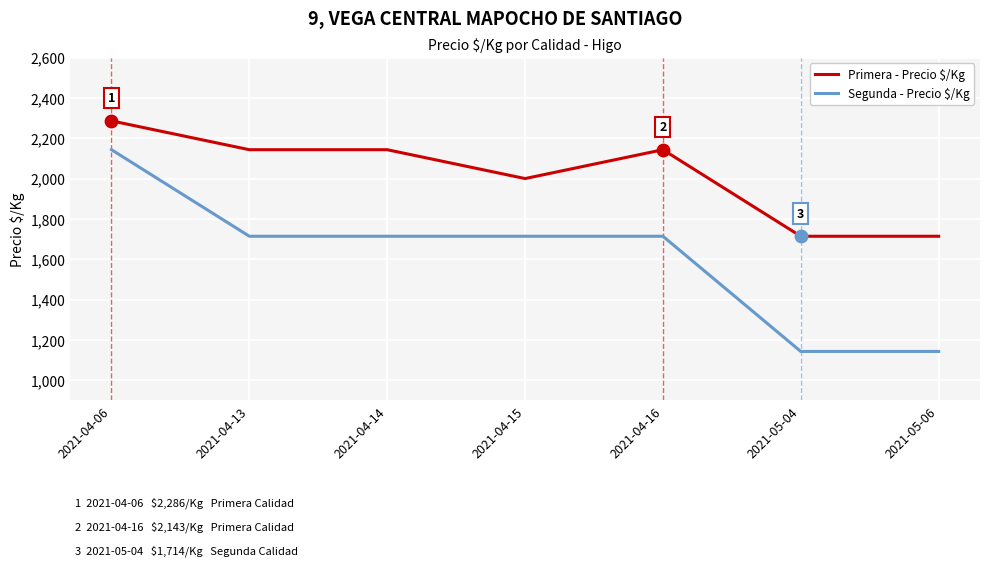

Which series has the largest total across all categories?

Primera - Precio $/Kg